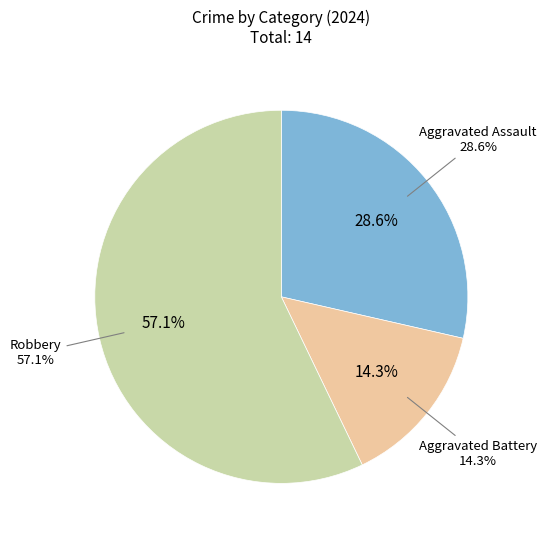

What percentage is the Aggravated Battery slice, to the nearest percent?

14%